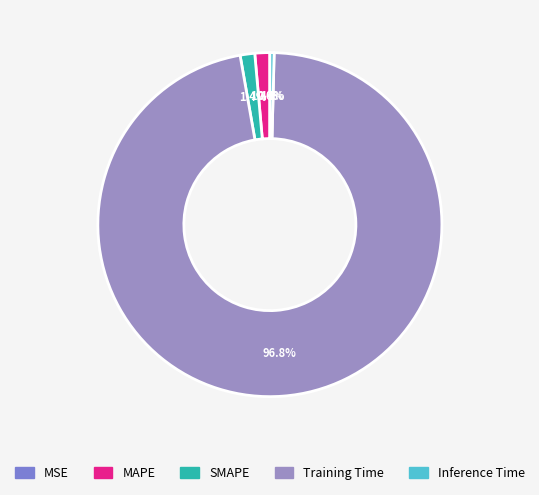

How many slices are in this pie chart?

5